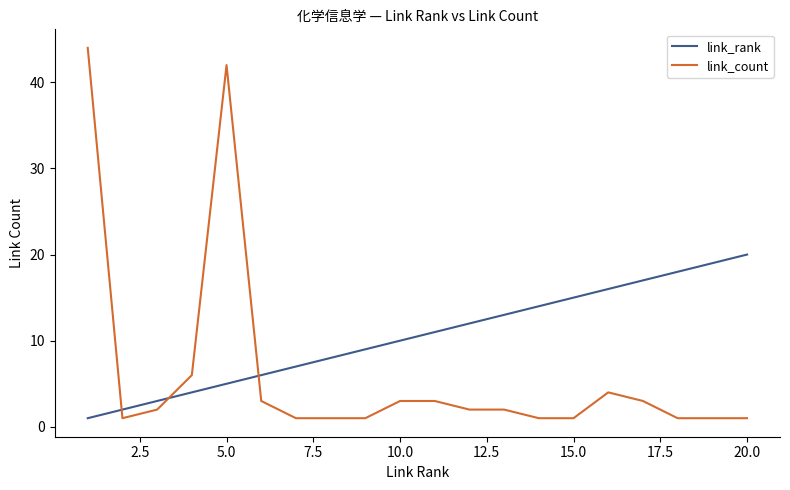

True or false: link_rank and link_count cross at least once.

True